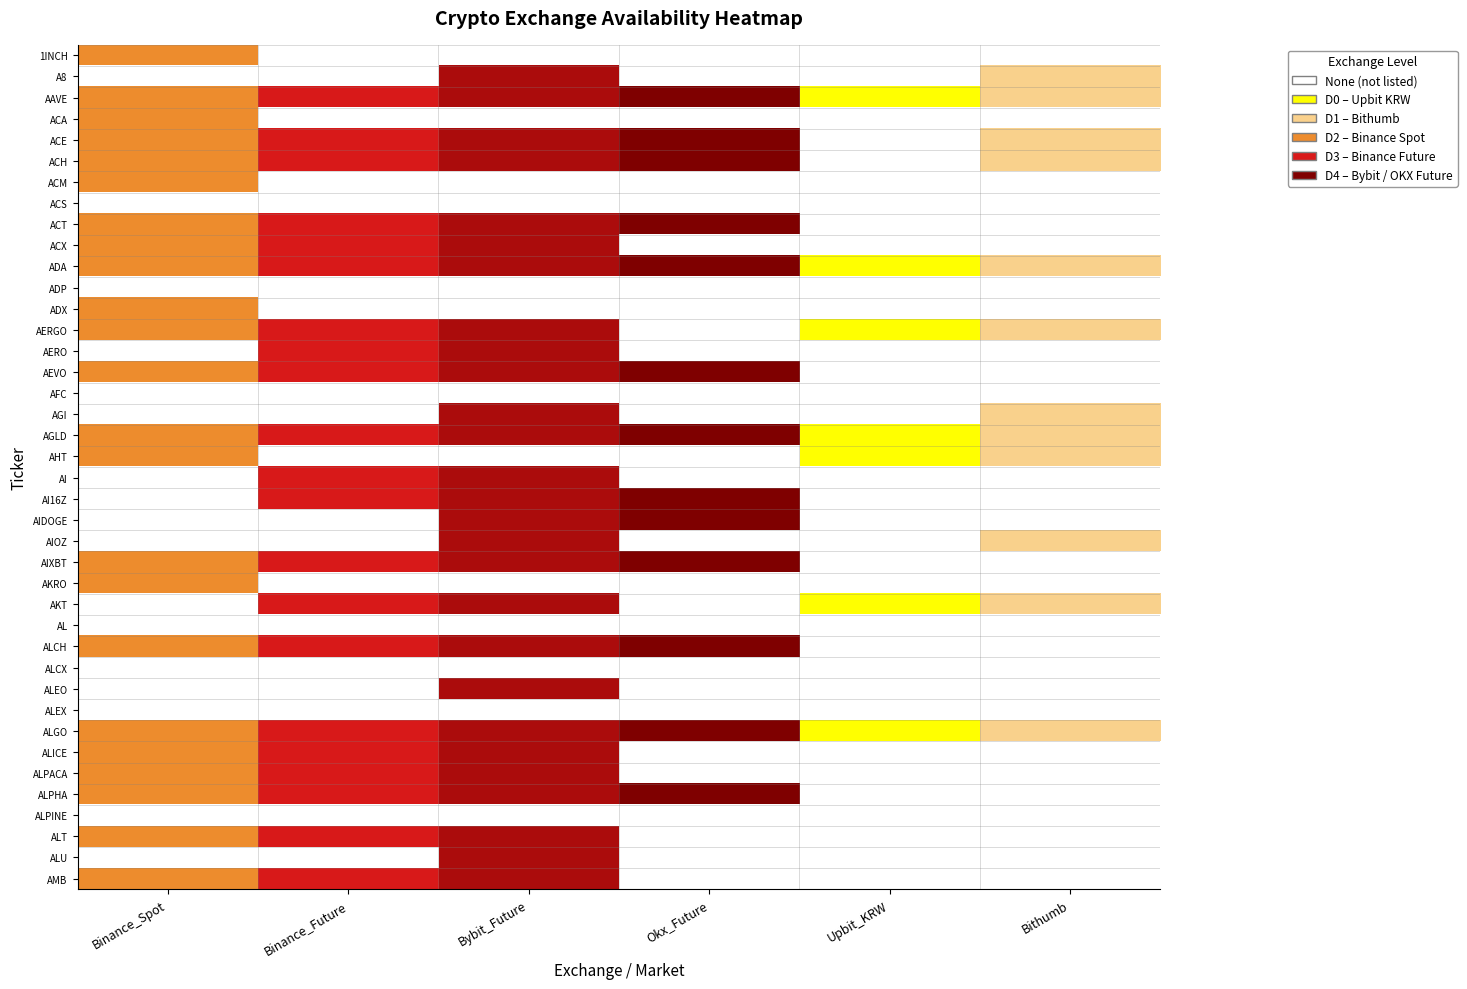

Which label corresponds to the largest value in the chart?

Okx_Future